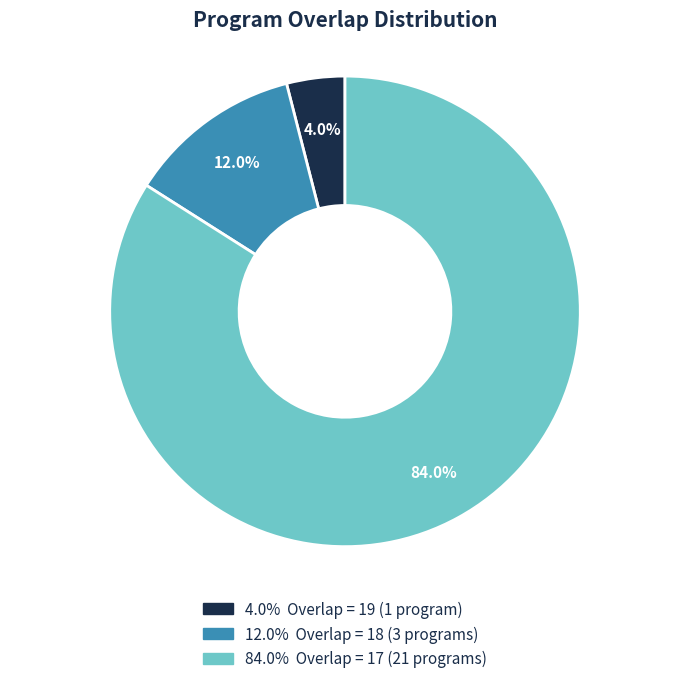

Is there any slice that represents more than half of the pie?

Yes